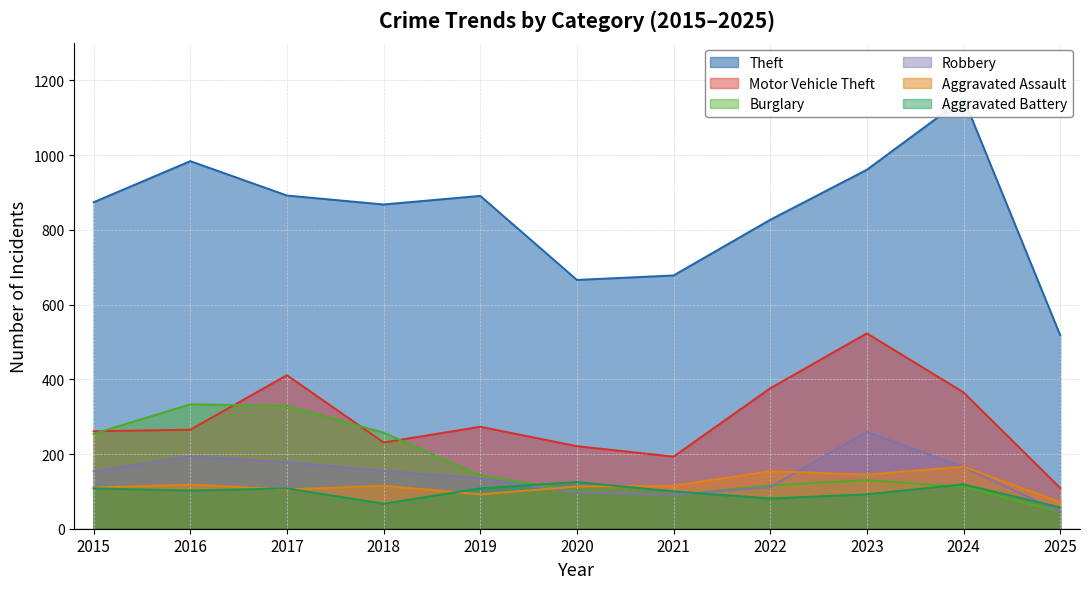

At which label does Aggravated Assault reach its peak?

2024